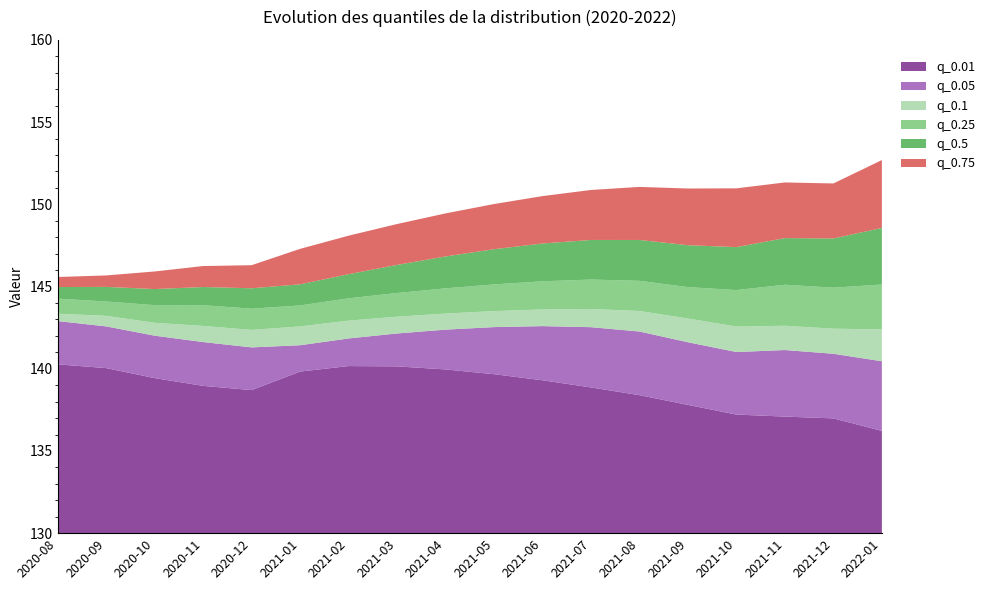

Reading left to right, what are all the values shown in this chart?

q_0.01: 140.3	140.0	139.4	139.0	138.7	139.8	140.2	140.1	140.0	139.7	139.3	138.9	138.4	137.8	137.2	137.1	137.0	136.2
q_0.1: 143.3	143.2	142.8	142.6	142.4	142.6	142.9	143.2	143.4	143.5	143.6	143.6	143.5	143.1	142.6	142.6	142.4	142.4
q_0.25: 144.3	144.1	143.9	143.9	143.7	143.8	144.3	144.6	144.9	145.1	145.3	145.4	145.3	145.0	144.8	145.1	144.9	145.1
q_0.5: 145.0	145.0	144.8	145.0	144.9	145.1	145.8	146.3	146.8	147.3	147.6	147.8	147.8	147.5	147.4	147.9	147.9	148.6
q_0.75: 145.6	145.7	145.9	146.2	146.3	147.3	148.1	148.8	149.4	150.0	150.5	150.9	151.1	151.0	151.0	151.3	151.3	152.7
q_0.05: 142.9	142.6	142.0	141.6	141.3	141.4	141.8	142.1	142.4	142.5	142.6	142.5	142.3	141.6	141.0	141.1	140.9	140.5